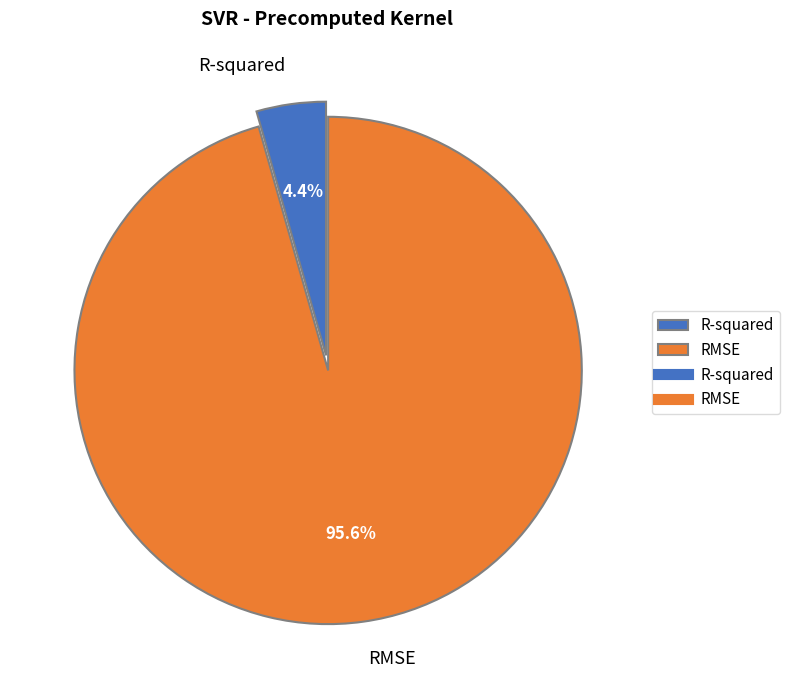

Which category has the smallest portion of the pie?

R-squared